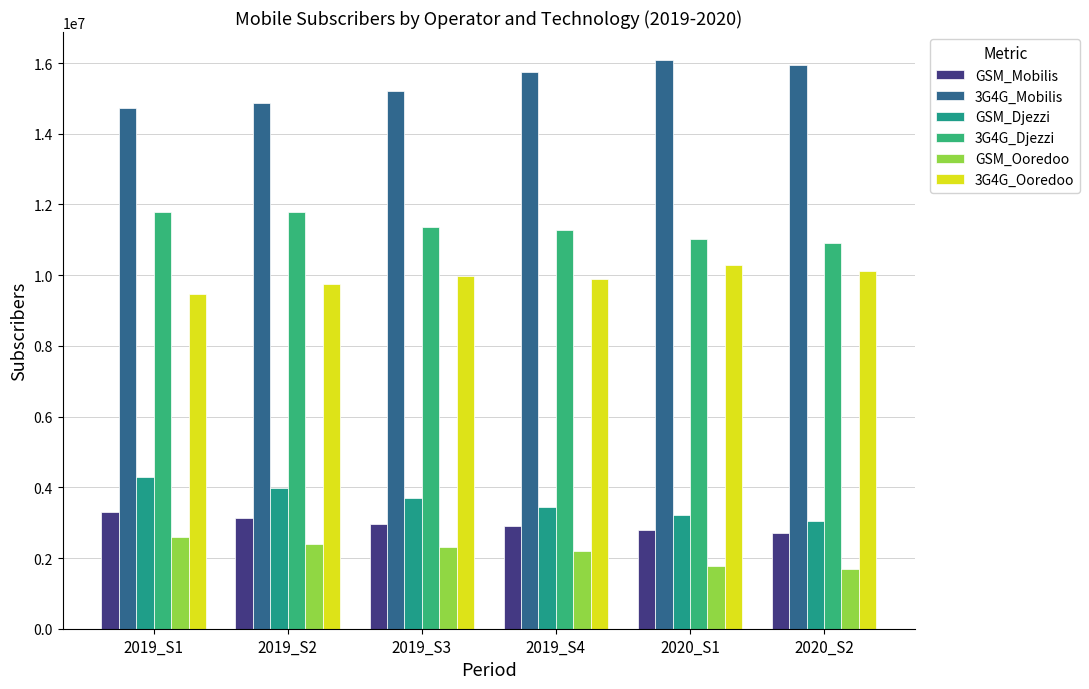

How many data points does each series have?

6